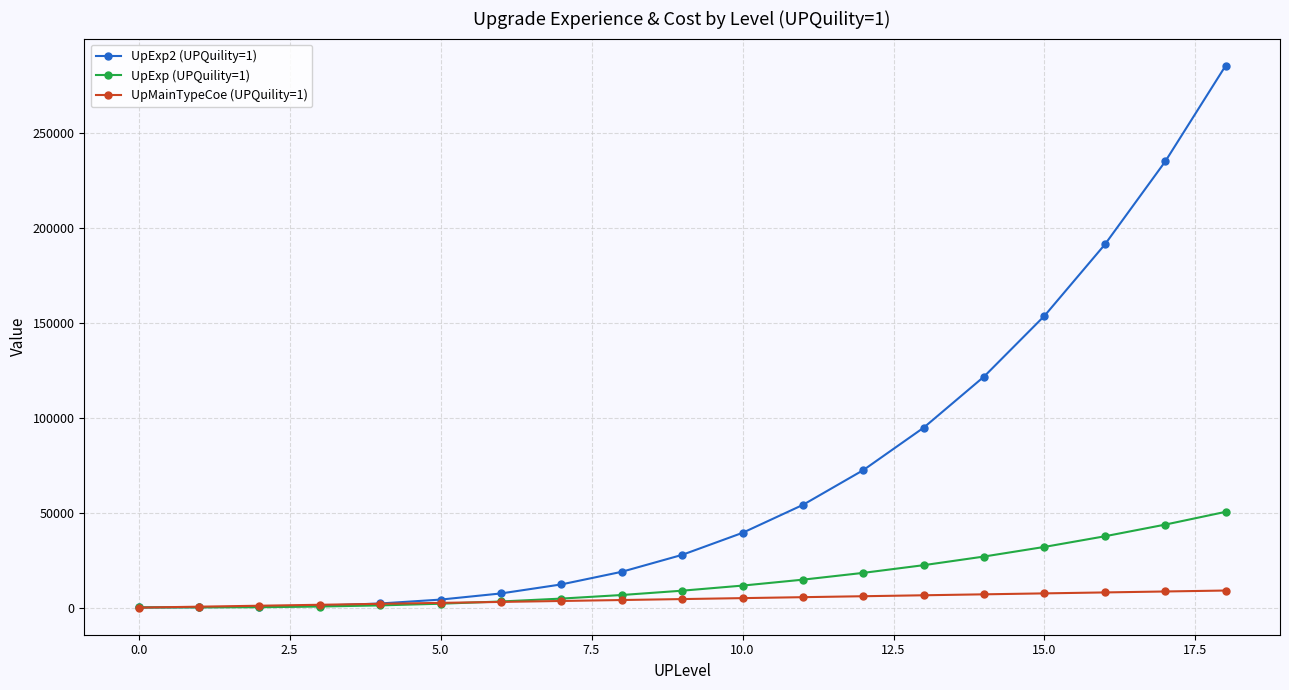

Does the chart have visible grid lines?

Yes